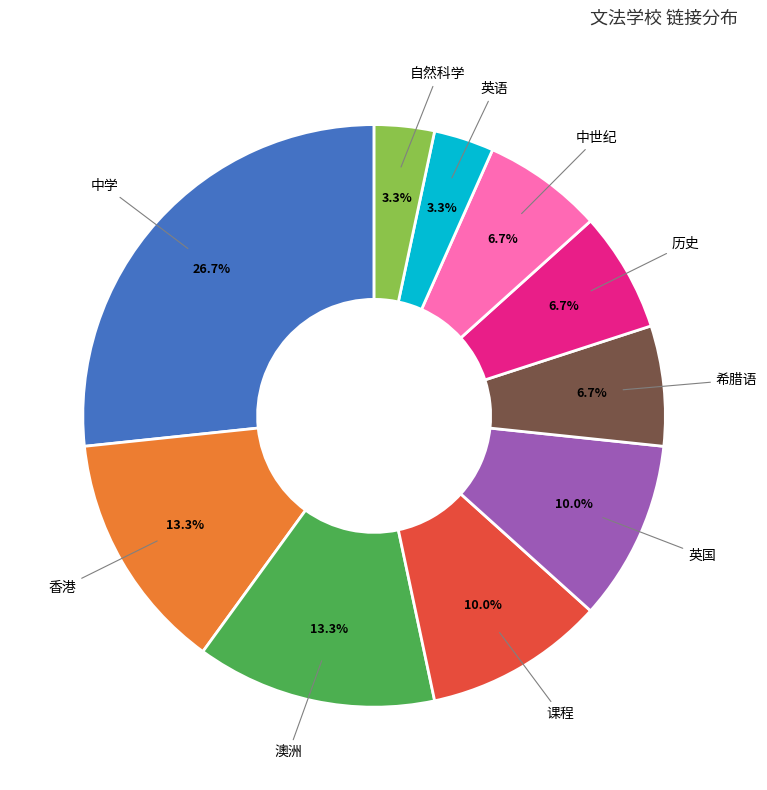

Does any single category account for the majority?

No